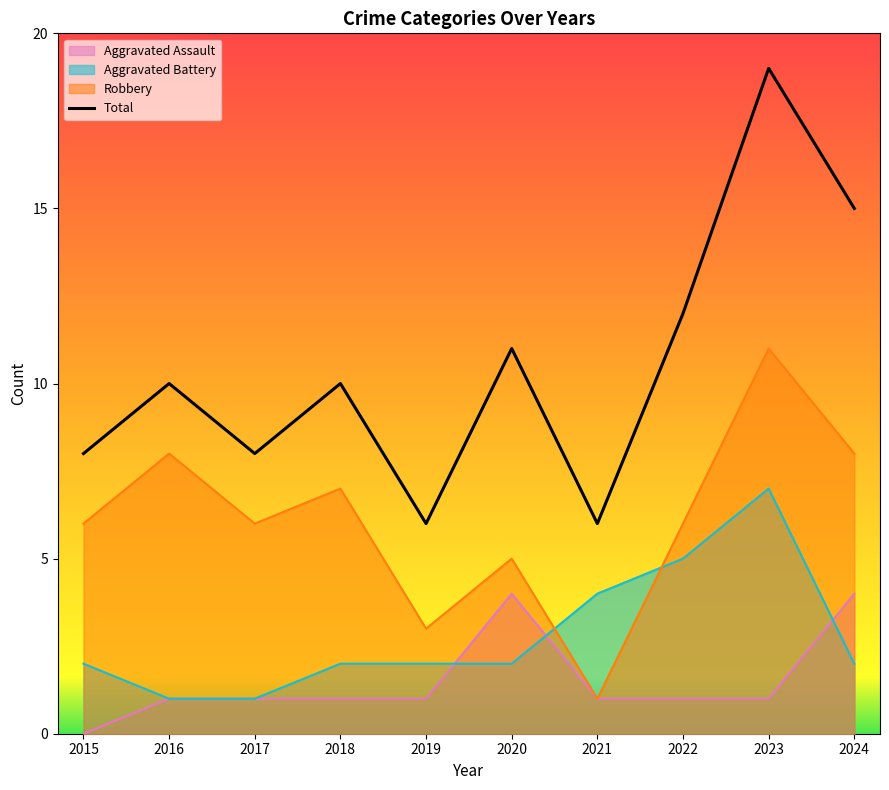

Which has a higher value, 2015 or 2019?

2019